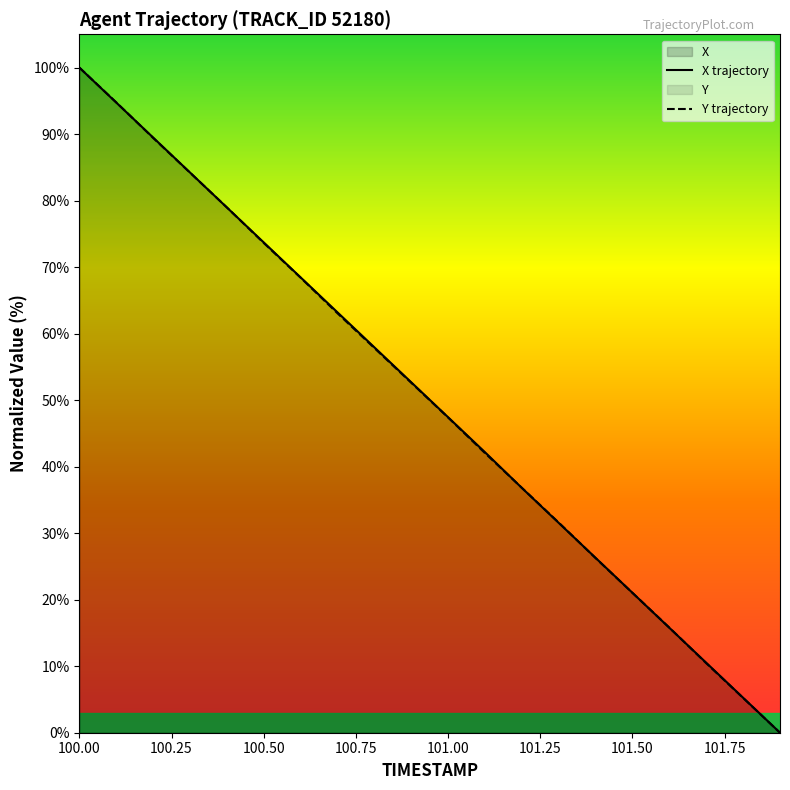

Rank the categories by Y value from highest to lowest.

100.0, 100.1, 100.2, 100.3, 100.4, 100.5, 100.6, 100.7, 100.8, 100.9, 101.0, 101.1, 101.2, 101.3, 101.4, 101.5, 101.6, 101.7, 101.8, 101.9